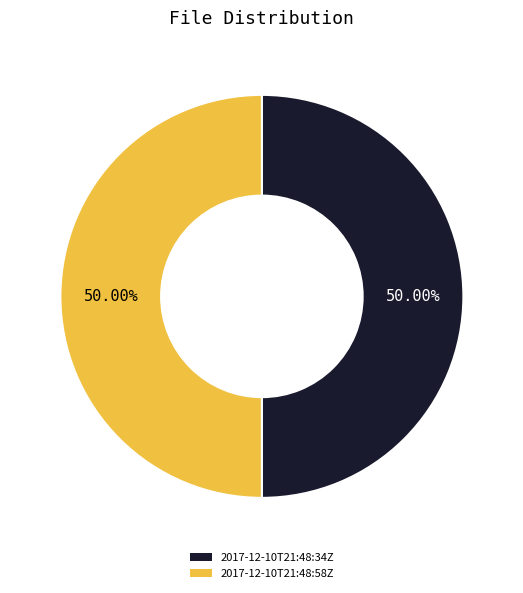

Approximately how many times larger is the value at 2017-12-10T21:48:58Z compared to 2017-12-10T21:48:34Z?

1.0